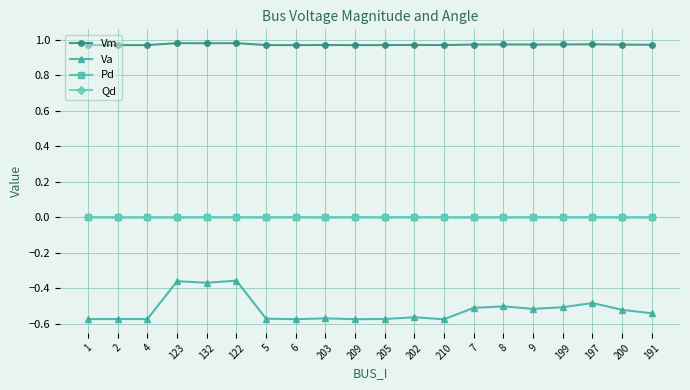

Which series has the largest range (max minus min)?

Va